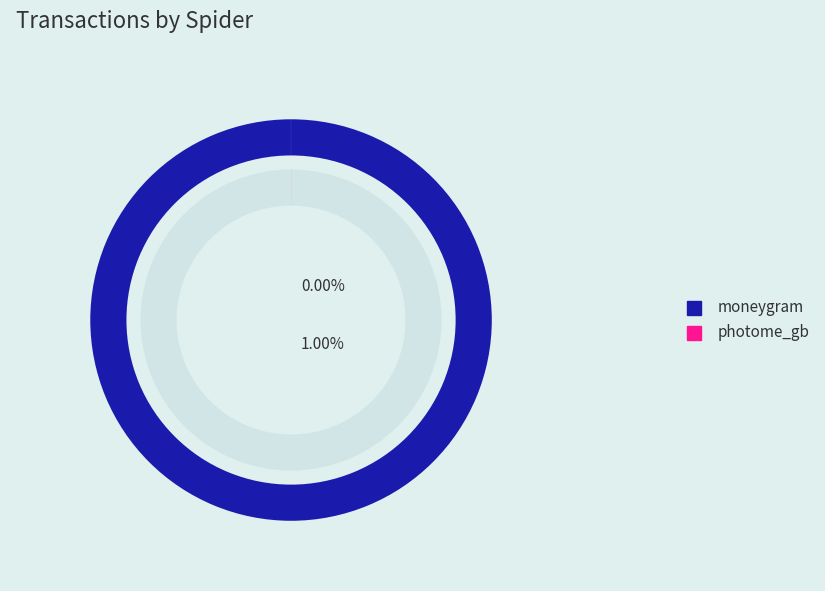

How much of the chart is everything except photome_gb?

100.0%